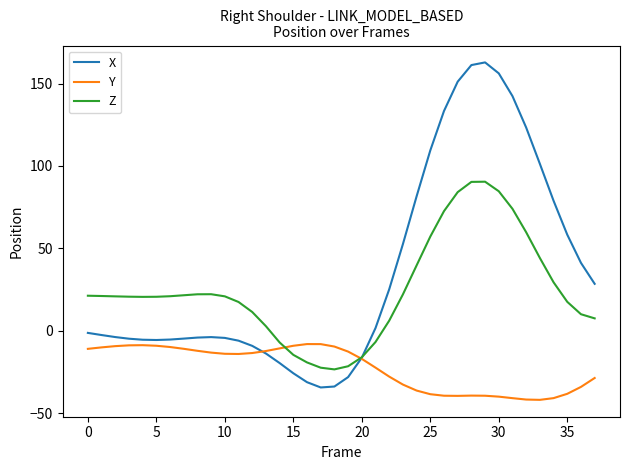

What is the greatest value displayed?

162.9